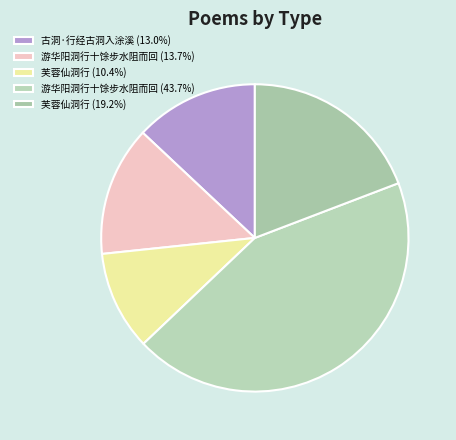

How many slices are in this pie chart?

5